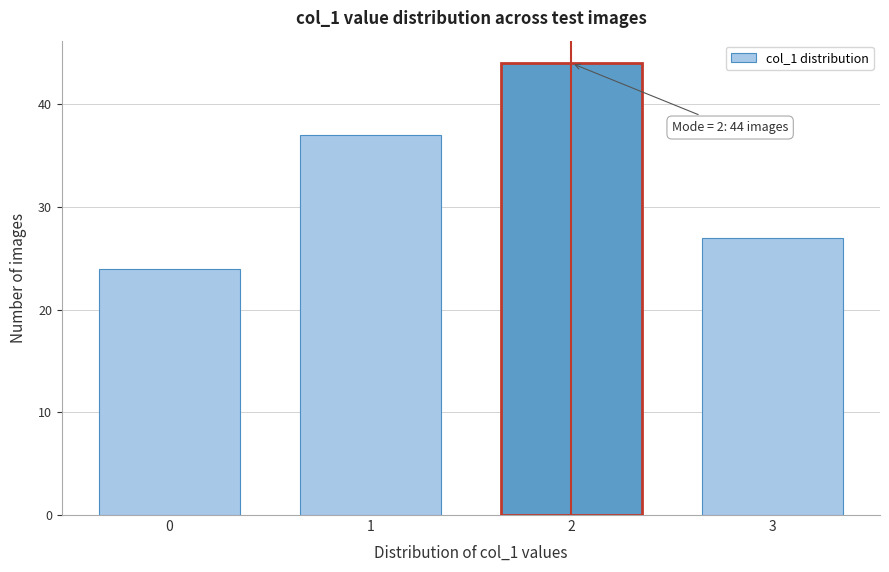

Reading left to right, what are all the values shown in this chart?

24	37	44	27